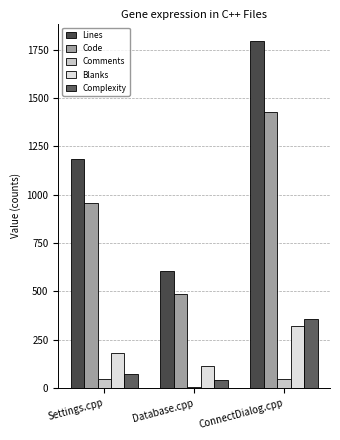

What is the sum of the Complexity values at Database.cpp and Settings.cpp?

115